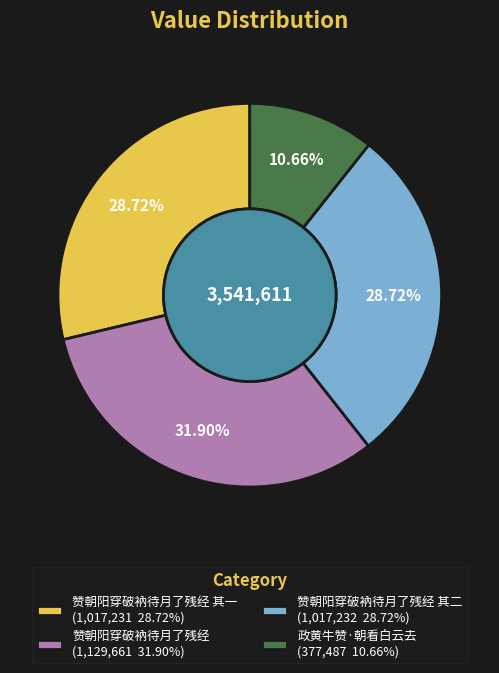

Does 赞朝阳穿破衲待月了残经 (1,129,661 31.90%) represent more than half of the total?

No